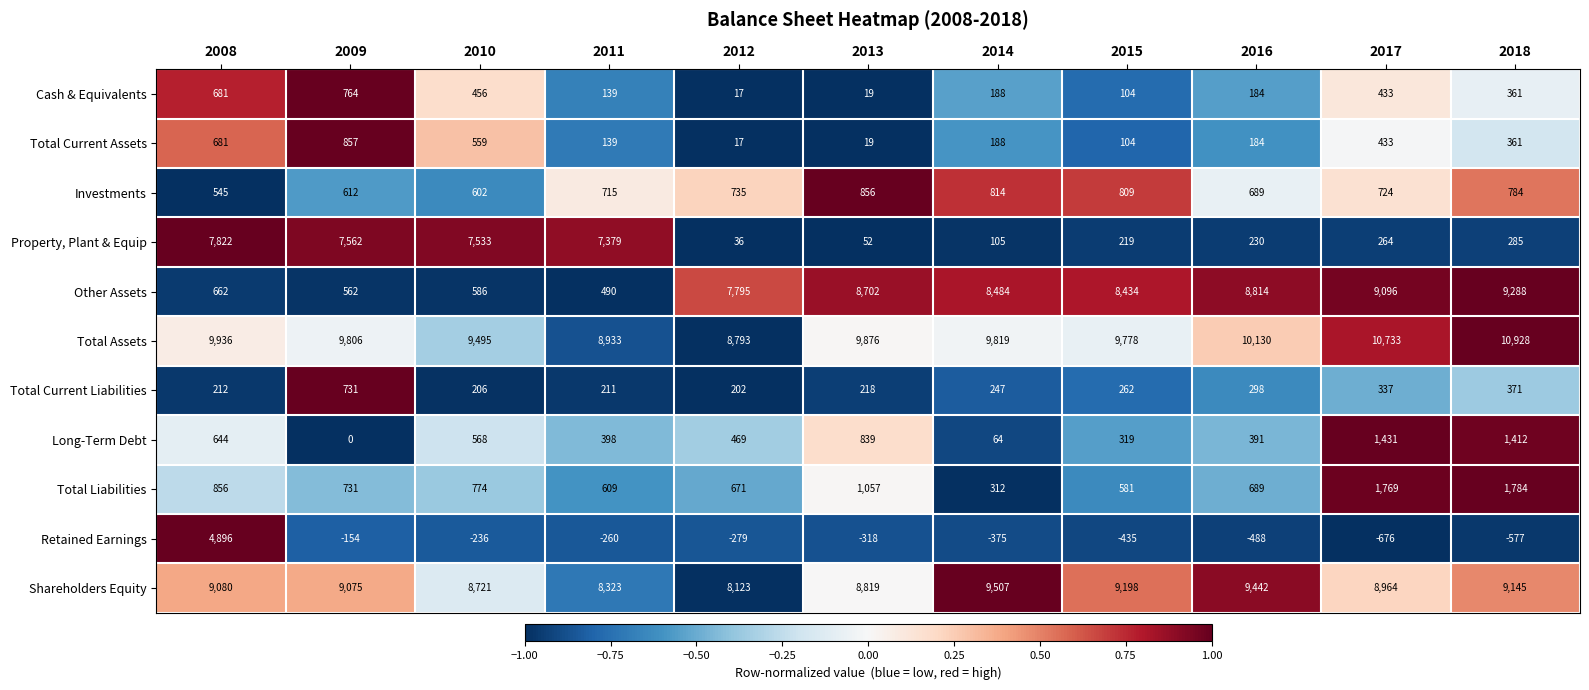

At which category is the sum across all series the highest?

2008